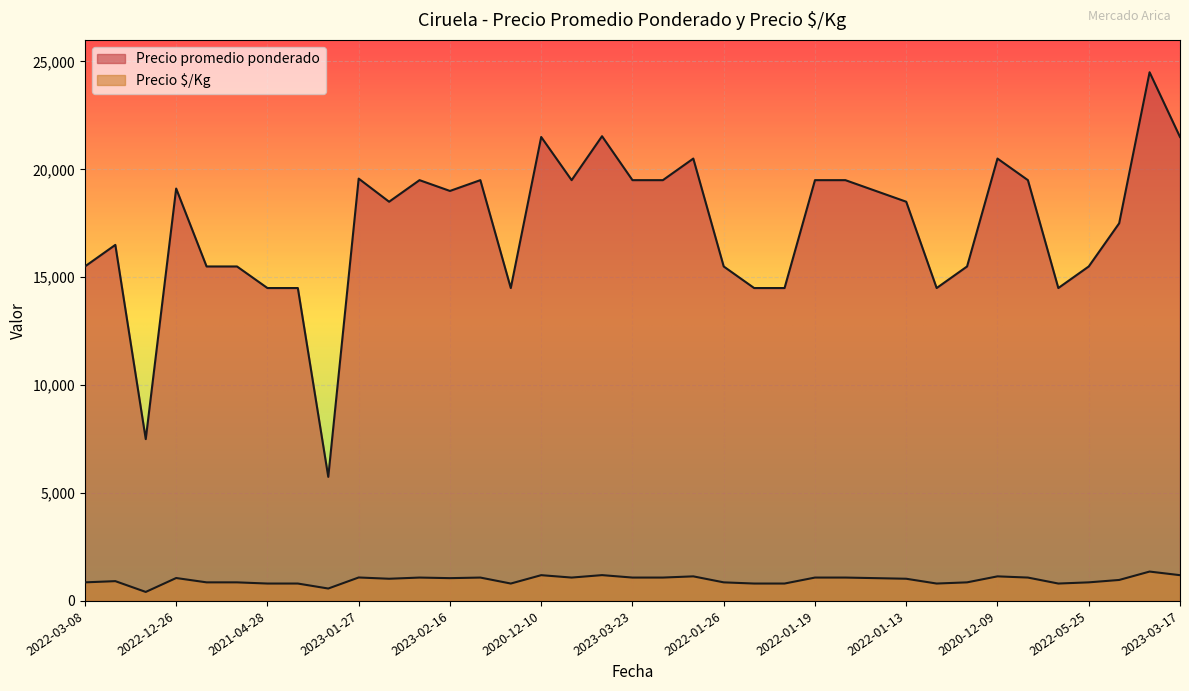

What is the spread (max minus min) of values at 2022-05-25?

14639